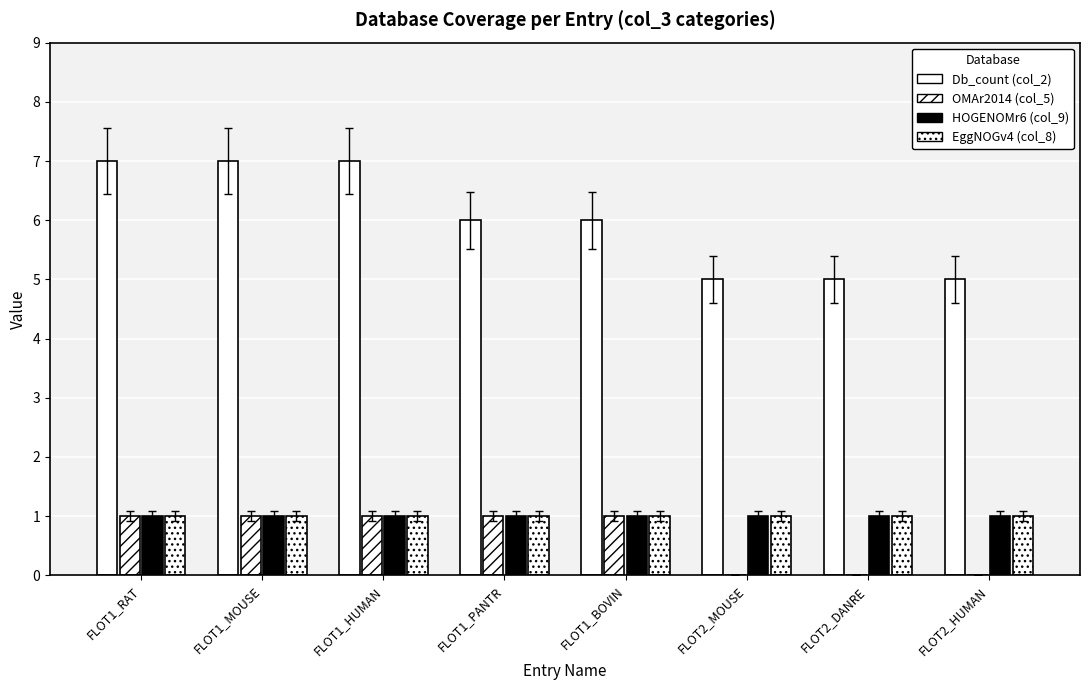

How many groups of bars are there?

8